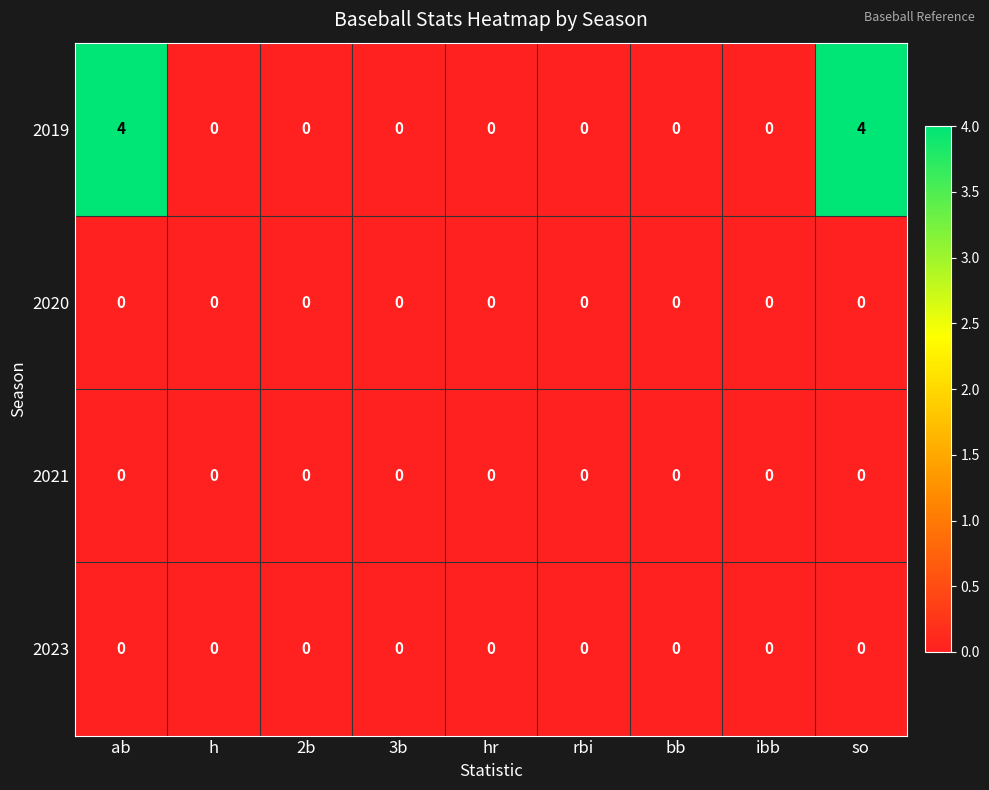

Is it true that 2020 equals 0 at ibb?

True